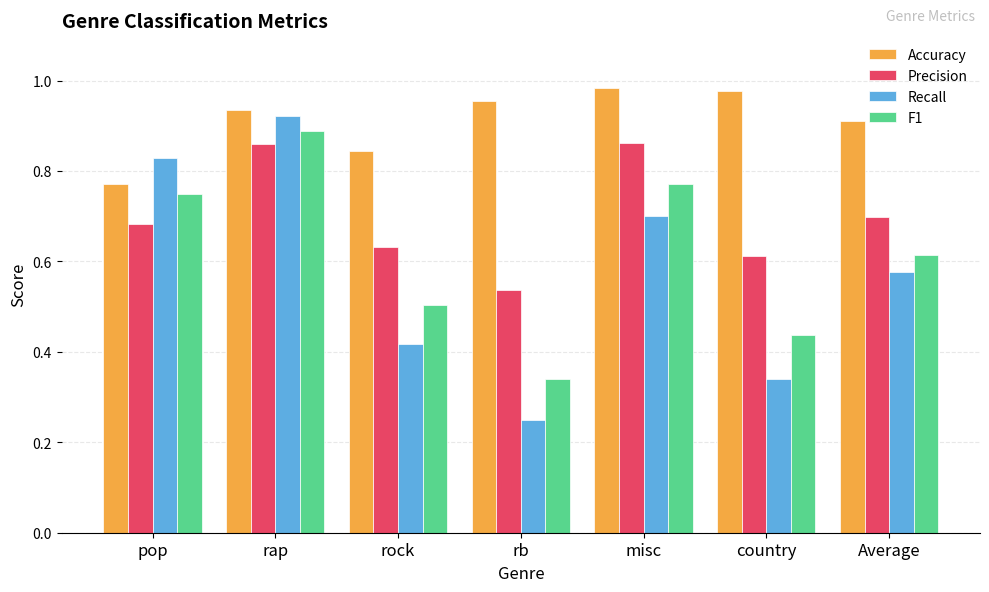

Between rb and misc, which series saw the biggest shift?

Recall